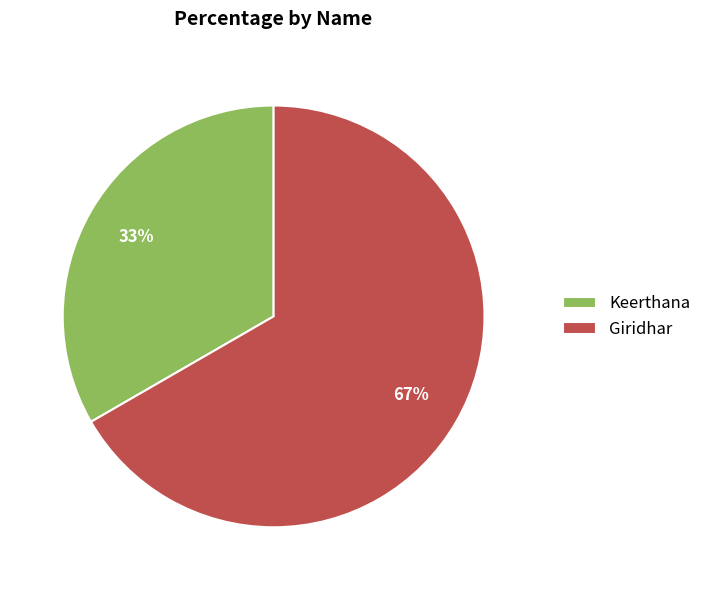

The Giridhar slice represents 67% of the pie. True or false?

True